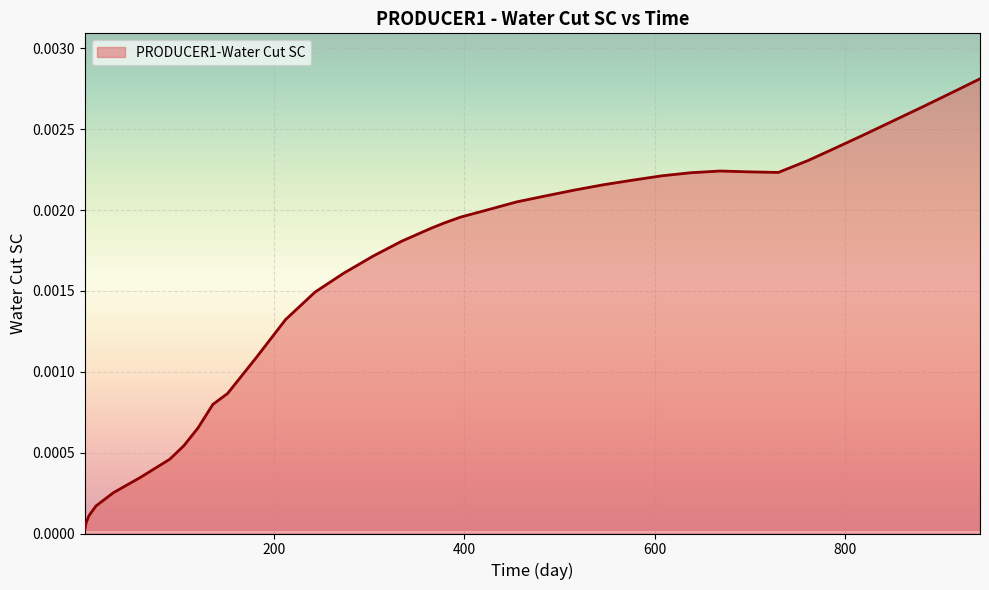

How many interior local peaks (higher than both neighbors) does the data have?

1